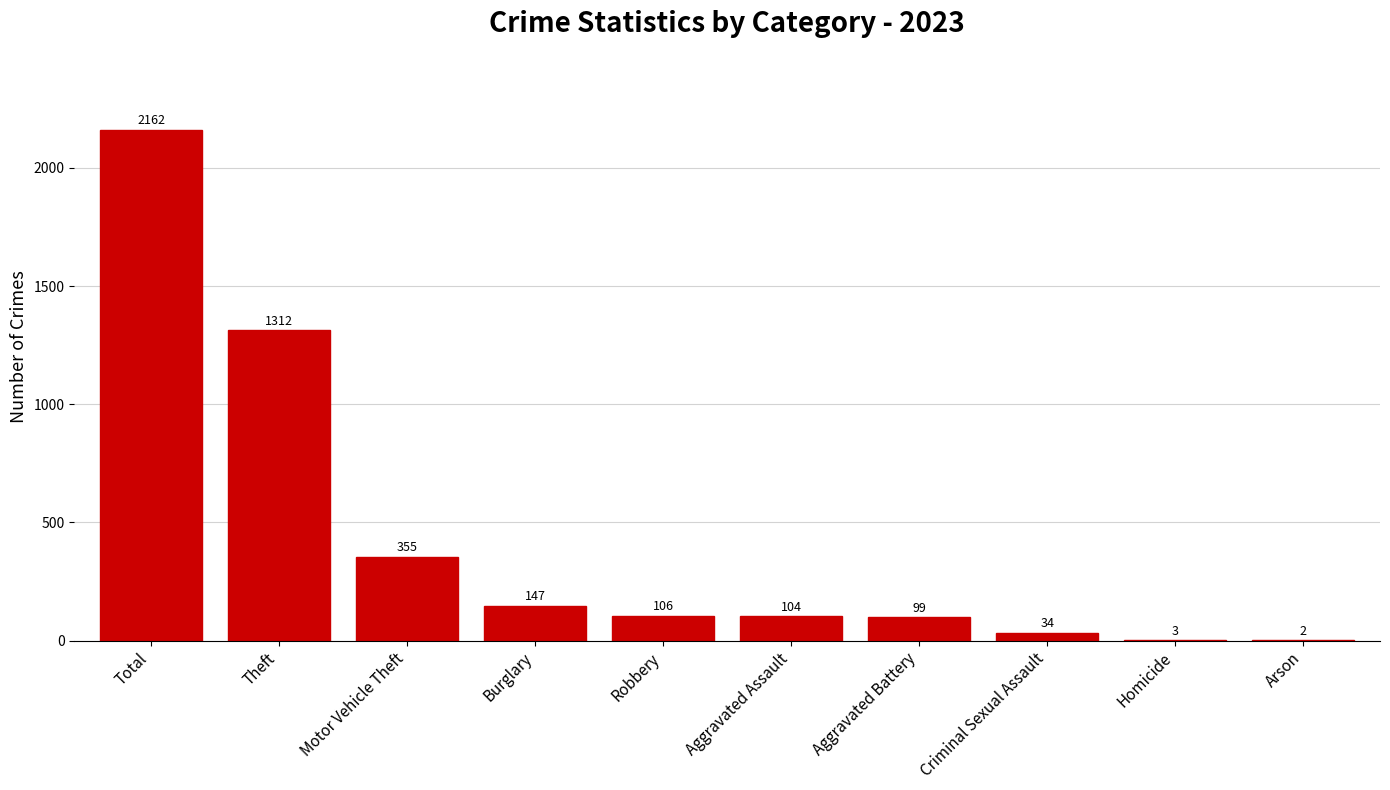

How many series are shown in this chart?

1